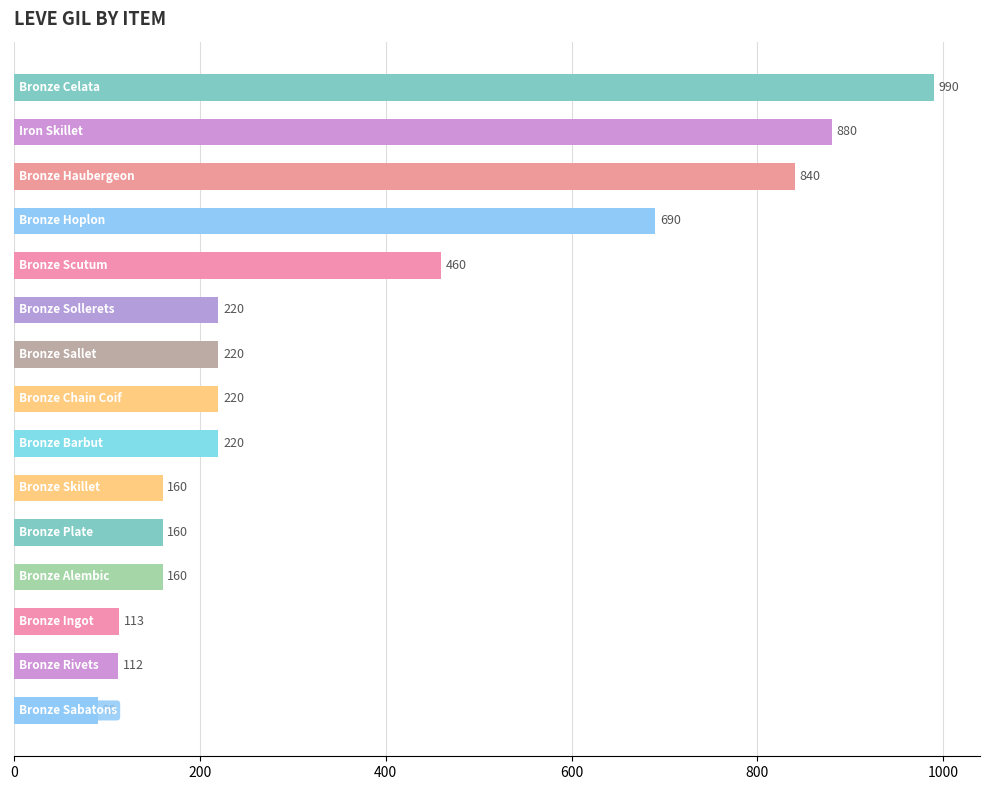

What is the average value?

369